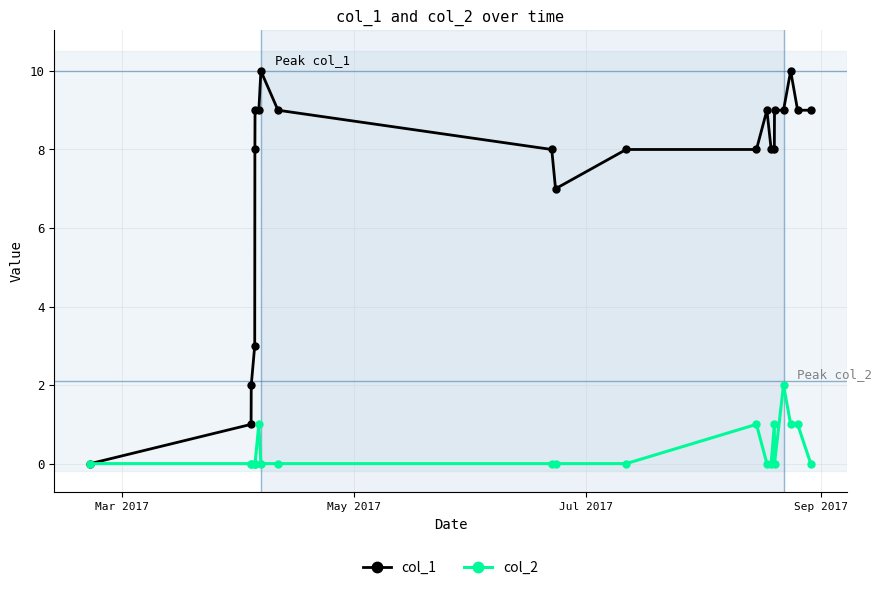

Which series has the widest spread of values?

col_1